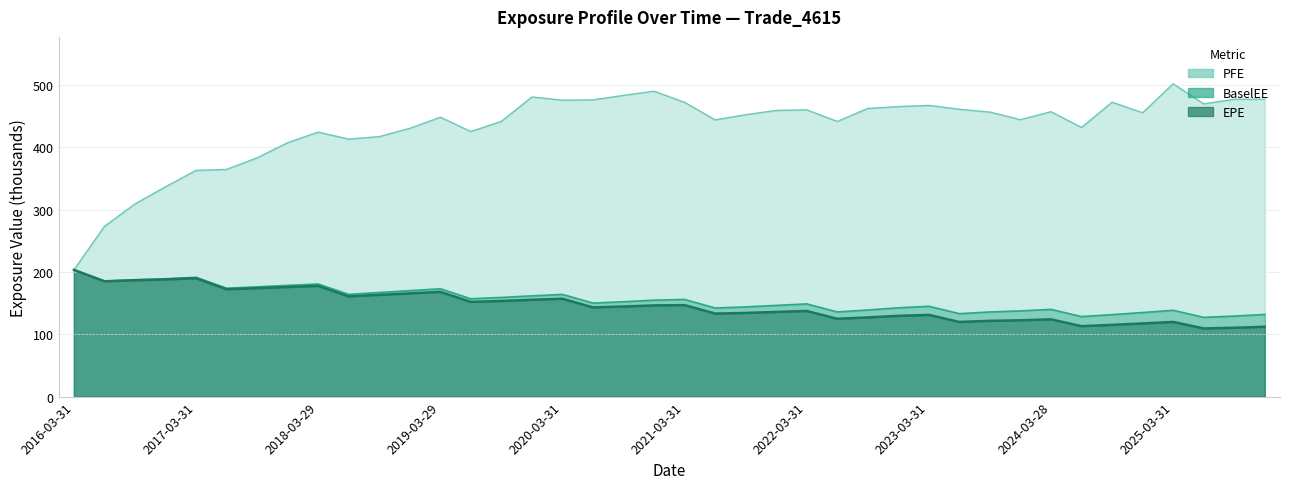

At which category does the chart reach its minimum across all series?

2025-06-30